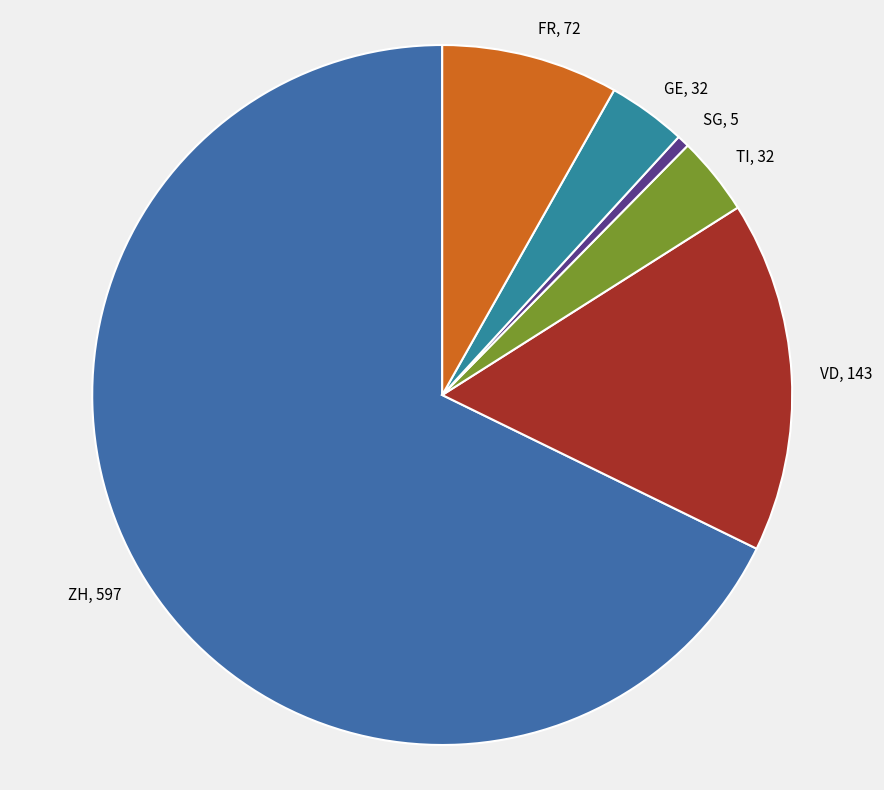

Which category has the smallest portion of the pie?

SG